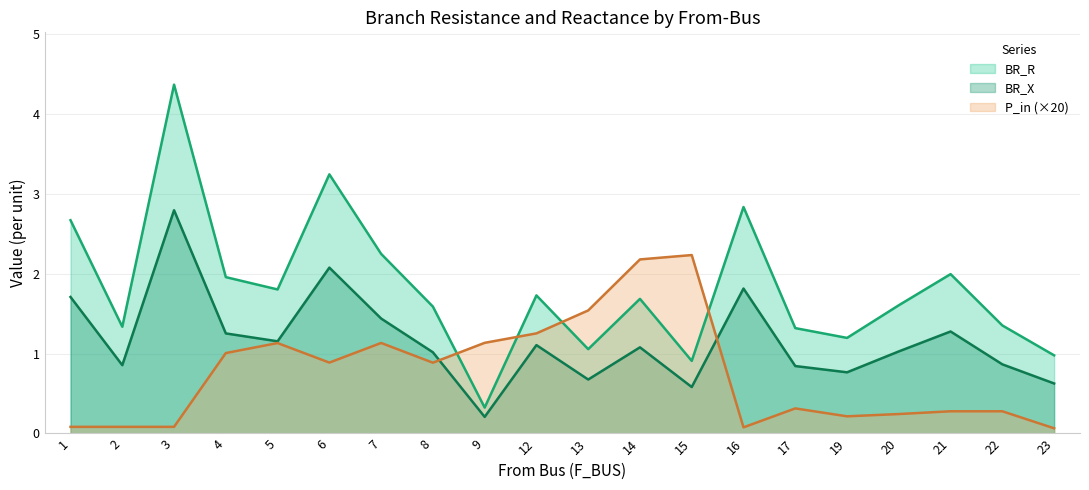

Between 16 and 6, which is larger?

6